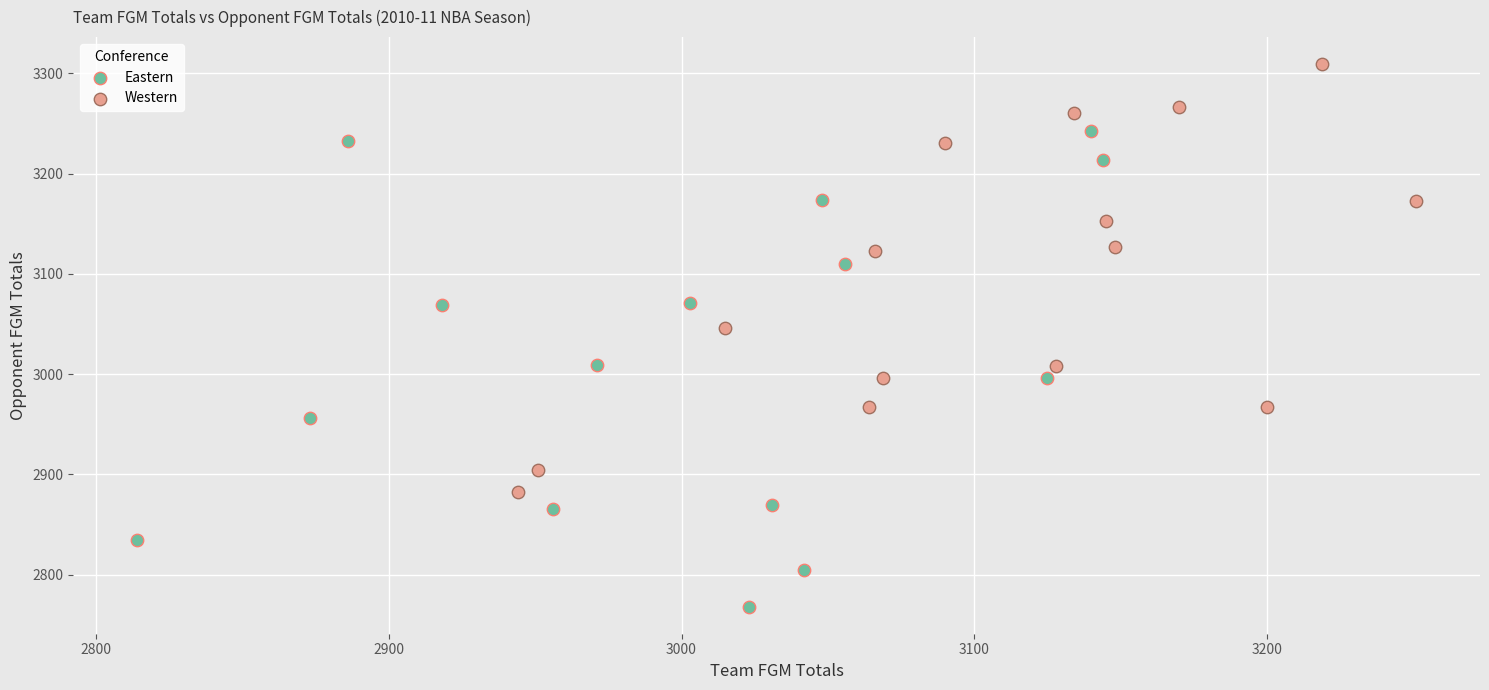

Which series reaches the maximum Y coordinate?

Western